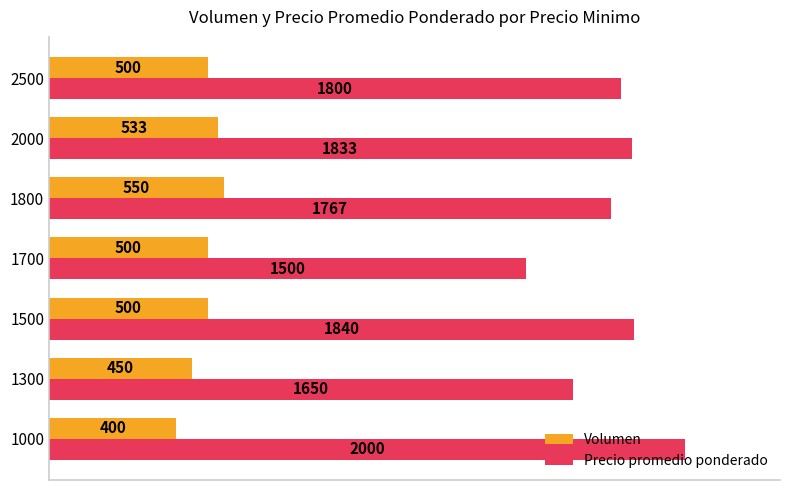

Rank the series by their average value, from lowest to highest.

Volumen, Precio promedio ponderado